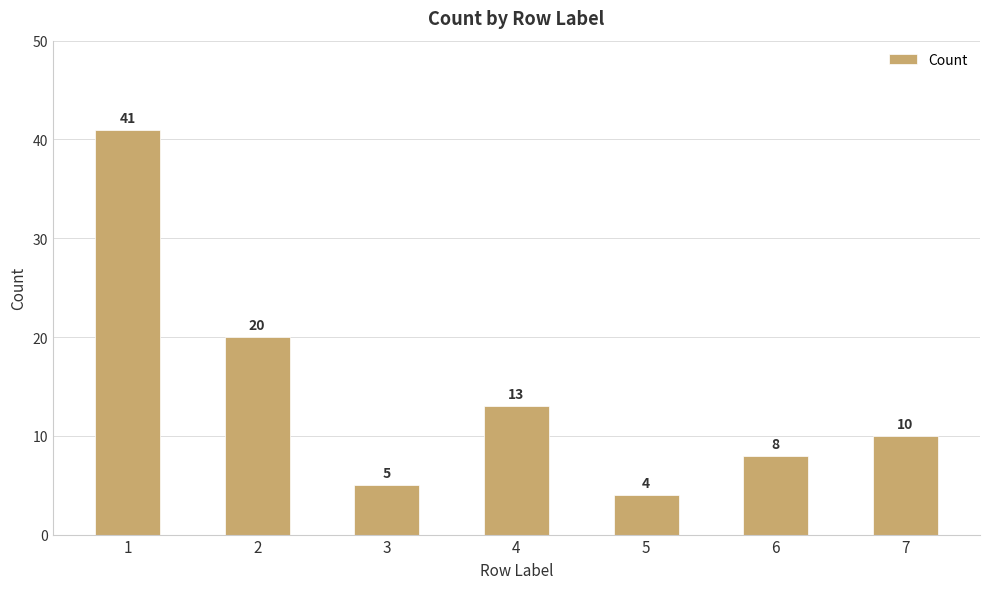

Rank the categories by value from lowest to highest.

5, 3, 6, 7, 4, 2, 1